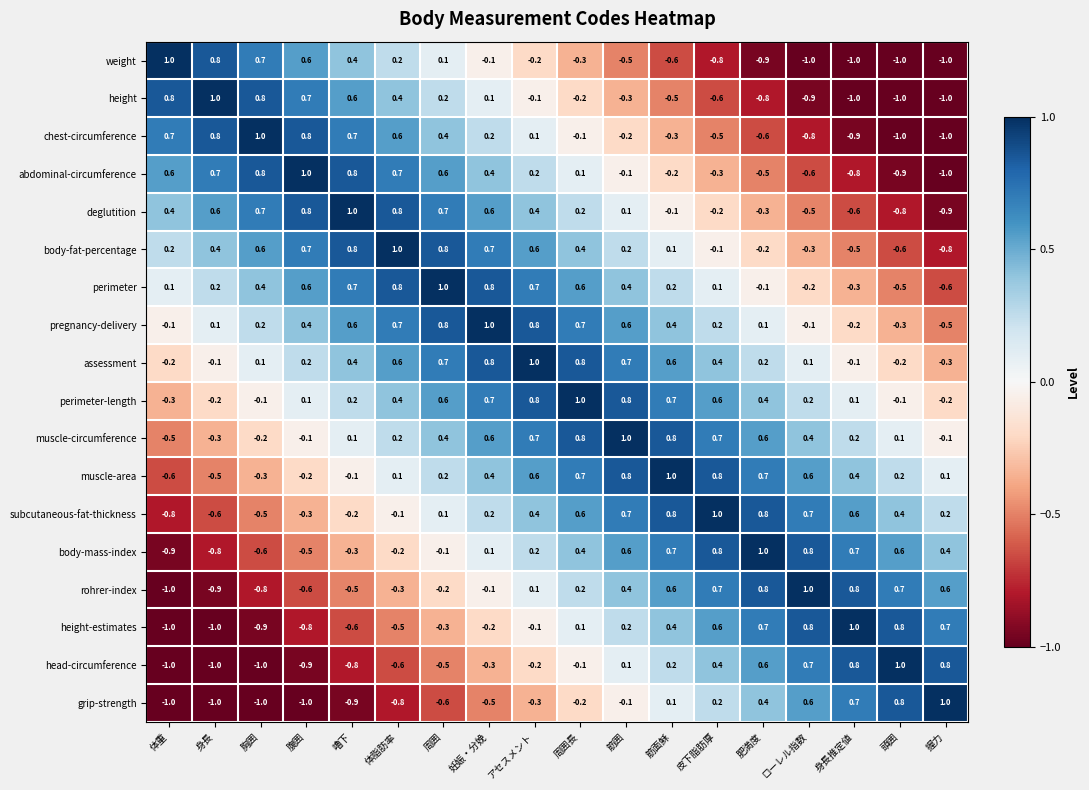

At how many categories does at least one series exceed 0?

18